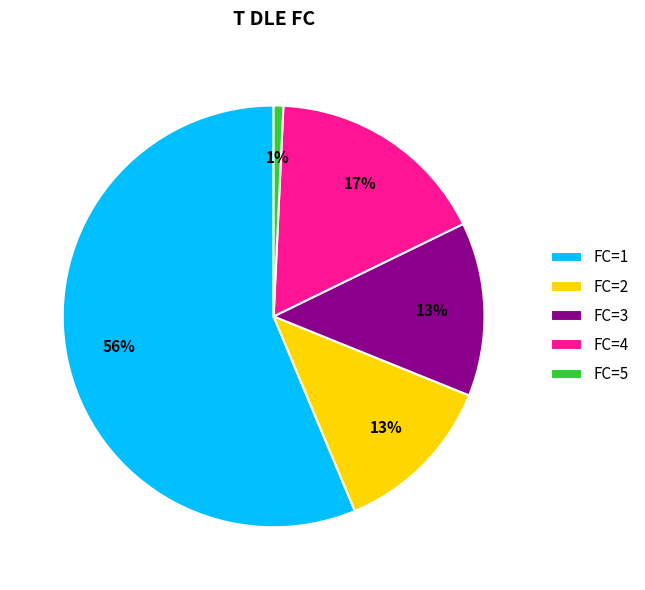

Which category has the smallest portion of the pie?

FC=5